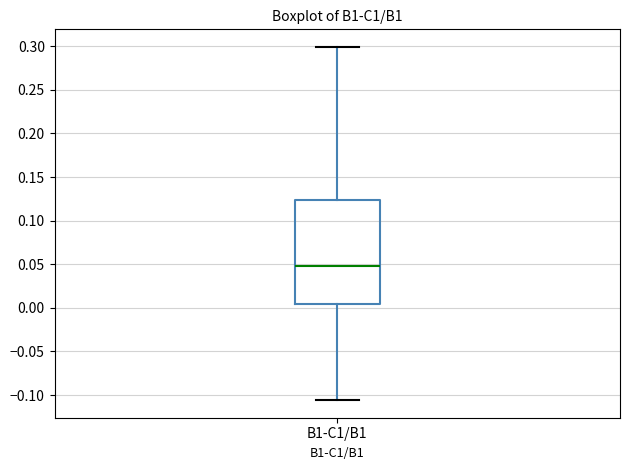

Where is the lower edge of the box for B1-C1/B1 on the y-axis? The values are not printed on the chart, so give them approximately, as read against the axis.

0.005